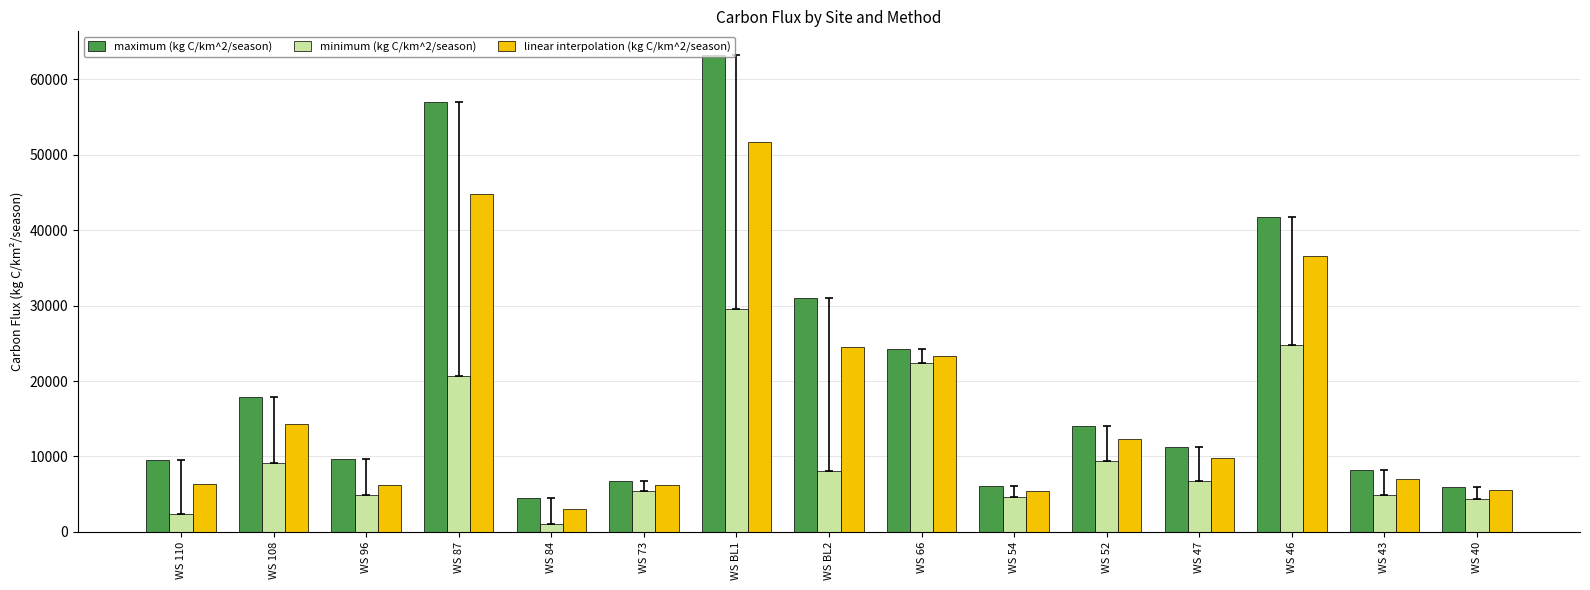

What is the spread (max minus min) of values at WS 46?

16950.7